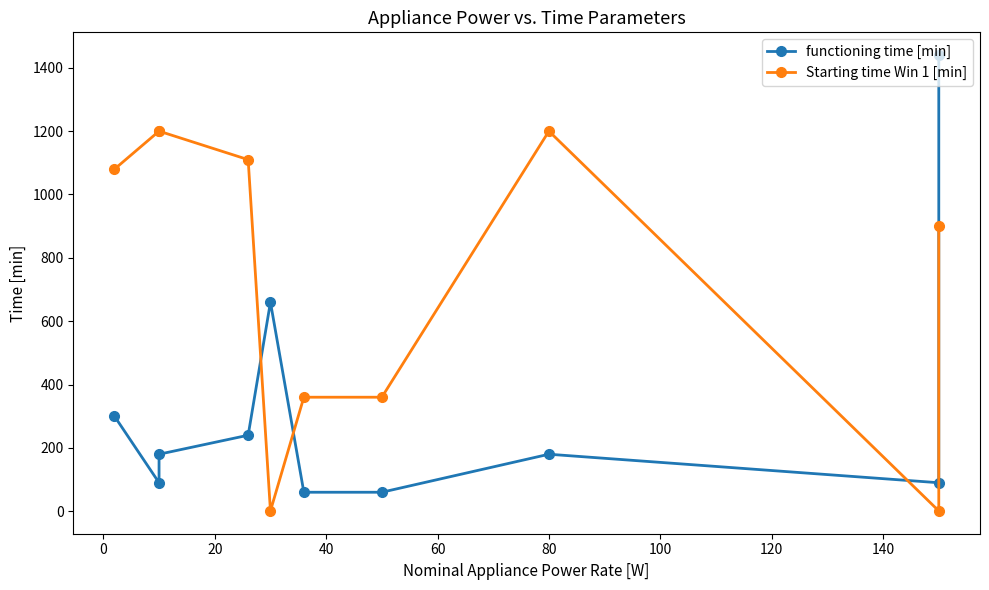

Between 0 and 40, which is larger?

40